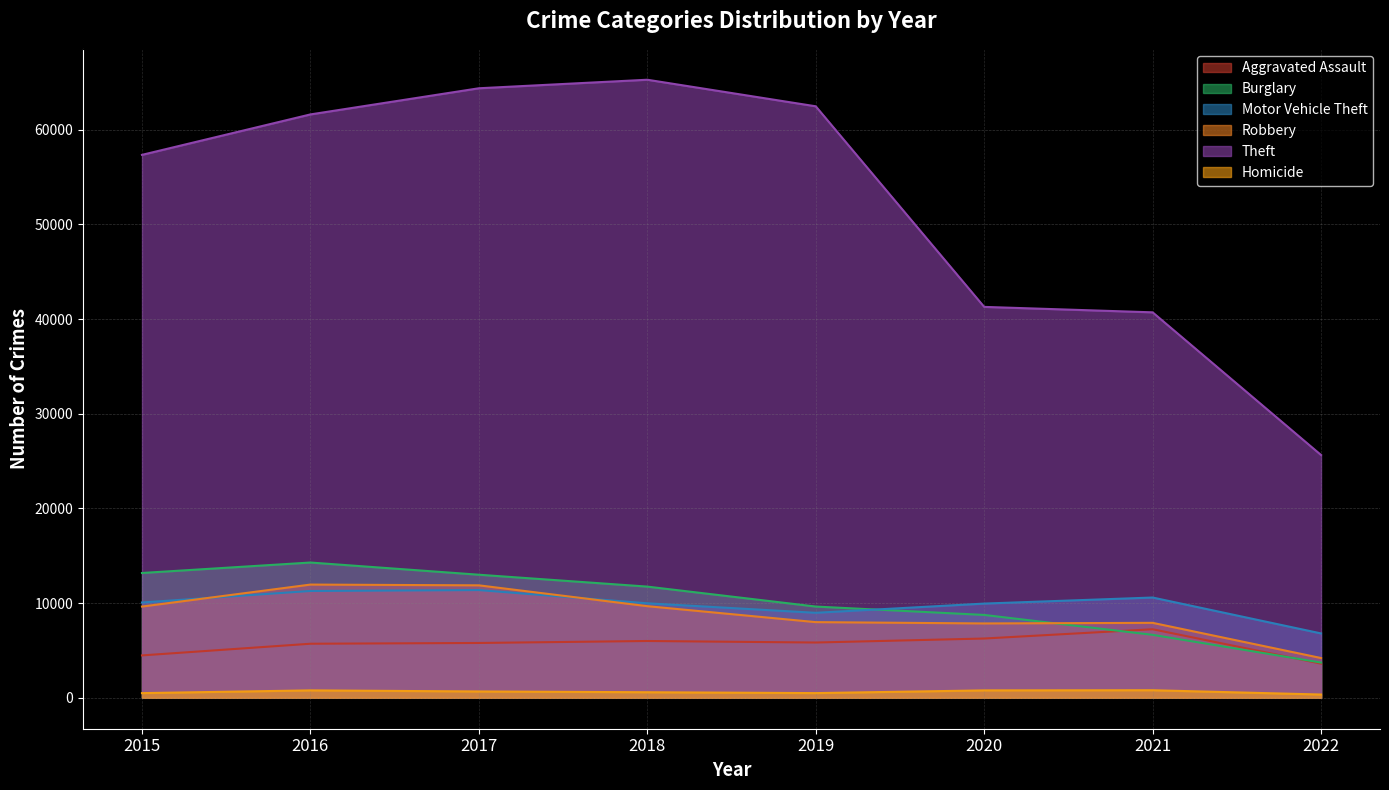

True or false: Burglary and Theft intersect in this chart.

False